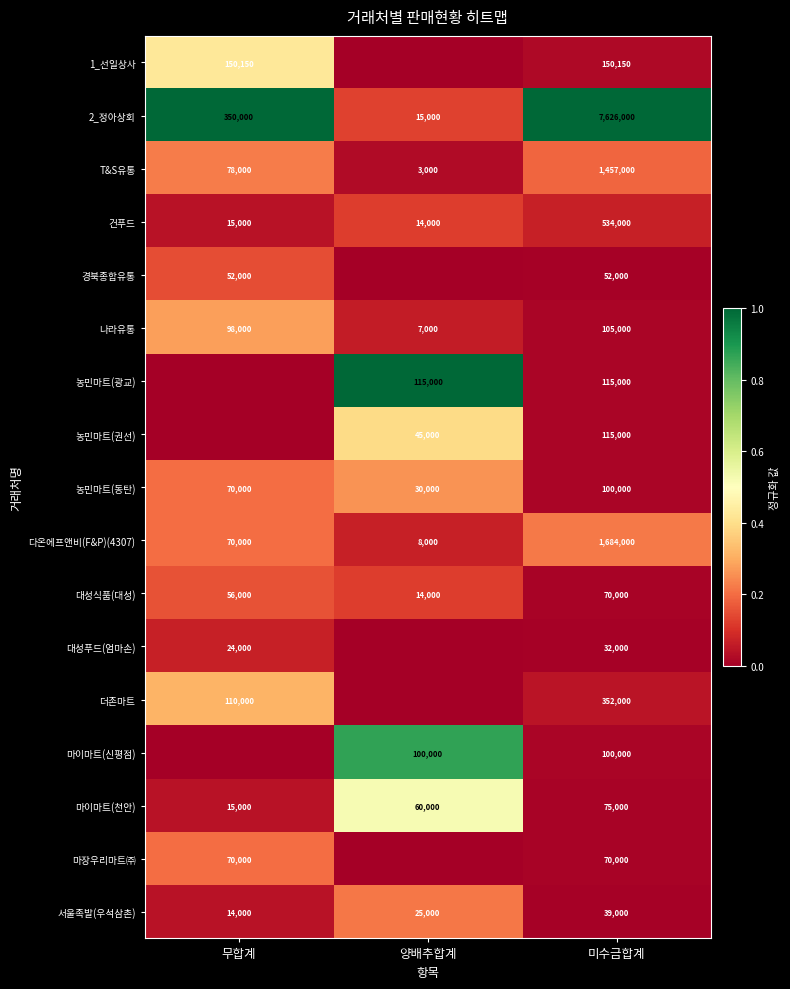

Is it true that 마장우리마트㈜ equals 93029 at 미수금합계?

False